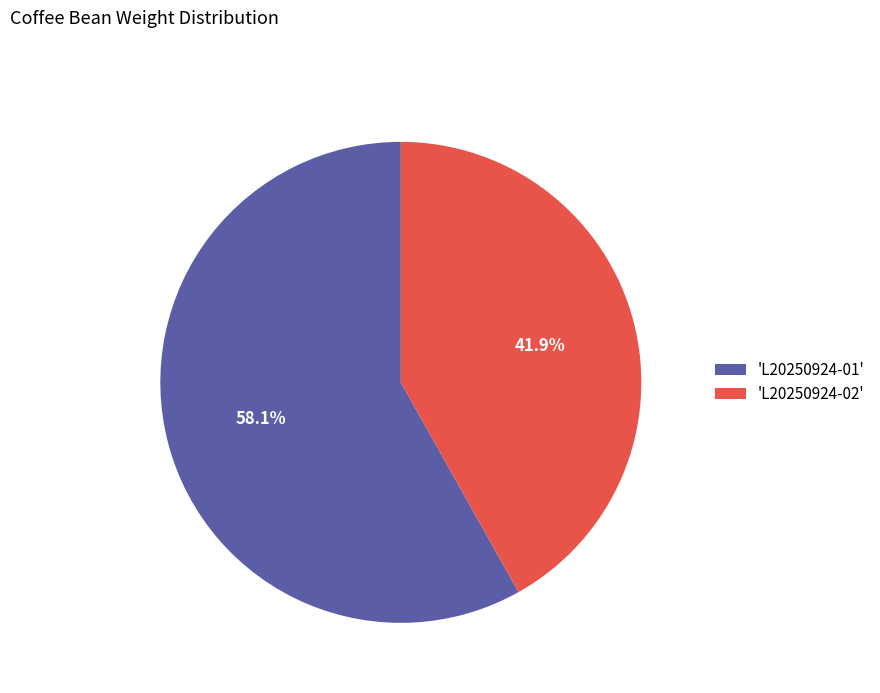

What percentage is NOT represented by 'L20250924-01'?

41.9%